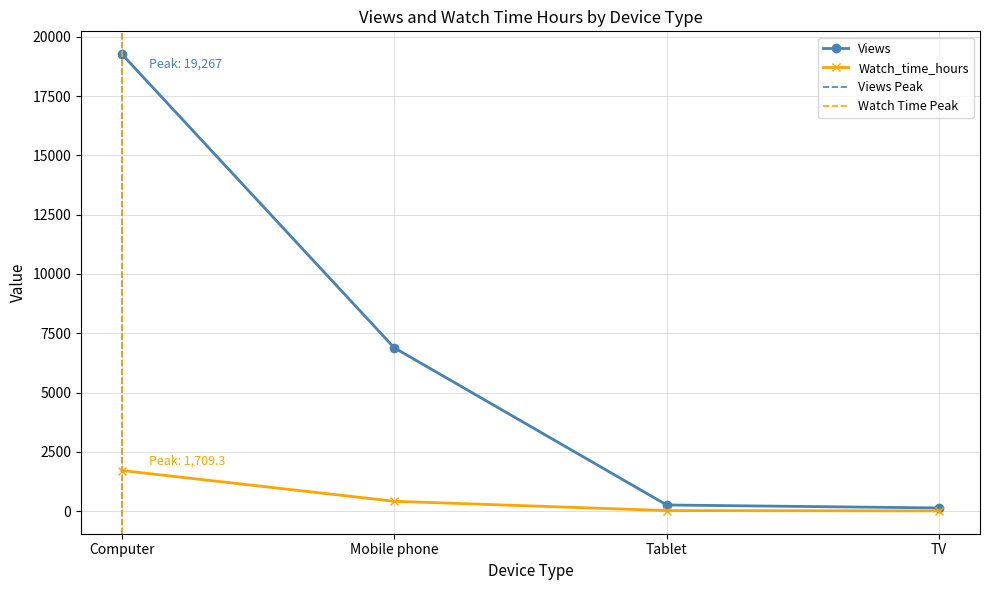

At which label does Views first exceed 6885?

Computer